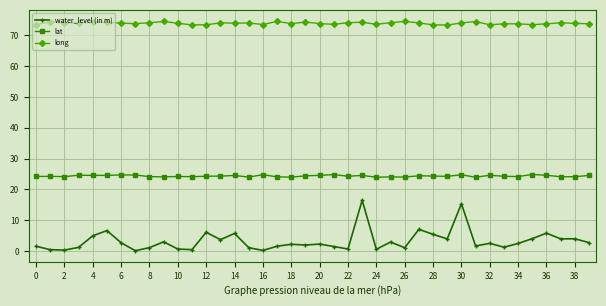

True or false: long has more than 2 points higher than both neighbors.

True